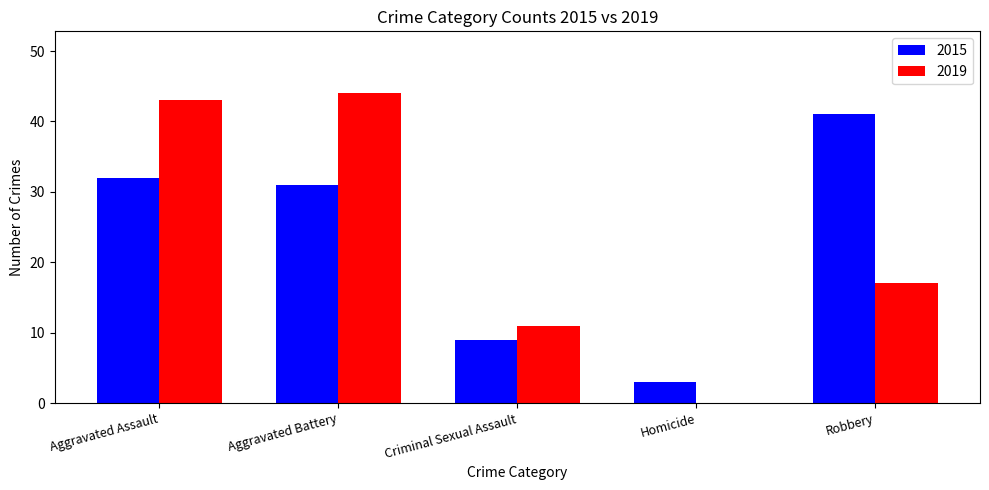

Are the bars horizontal?

No